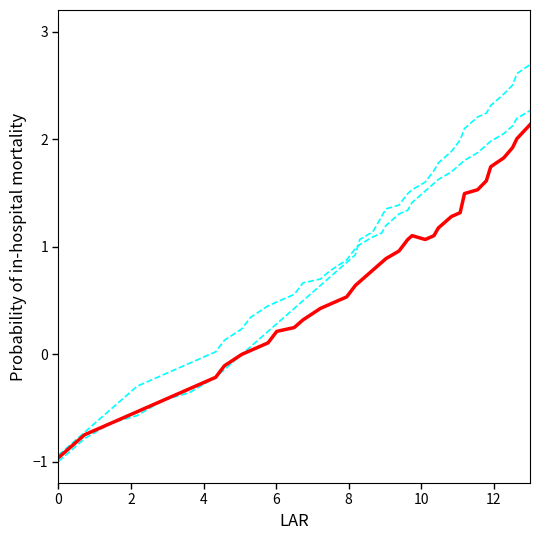

How many lines are shown in the chart?

3